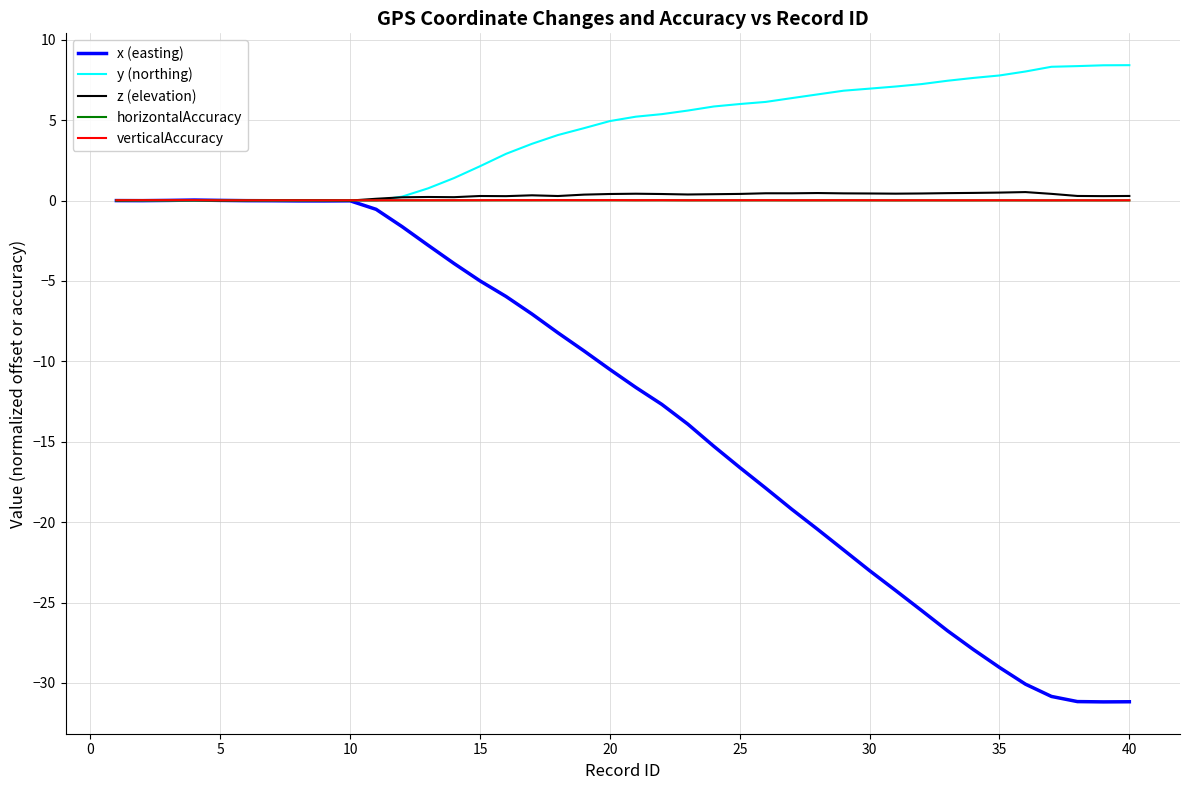

Which series has the largest range (max minus min)?

x (easting)